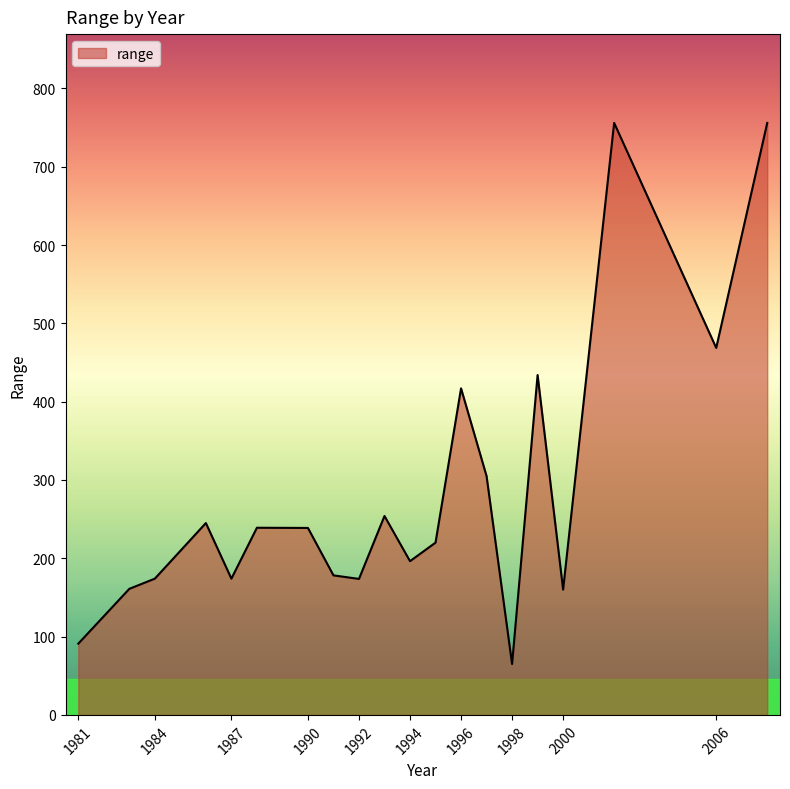

What is the difference between the maximum and minimum values?

691.0